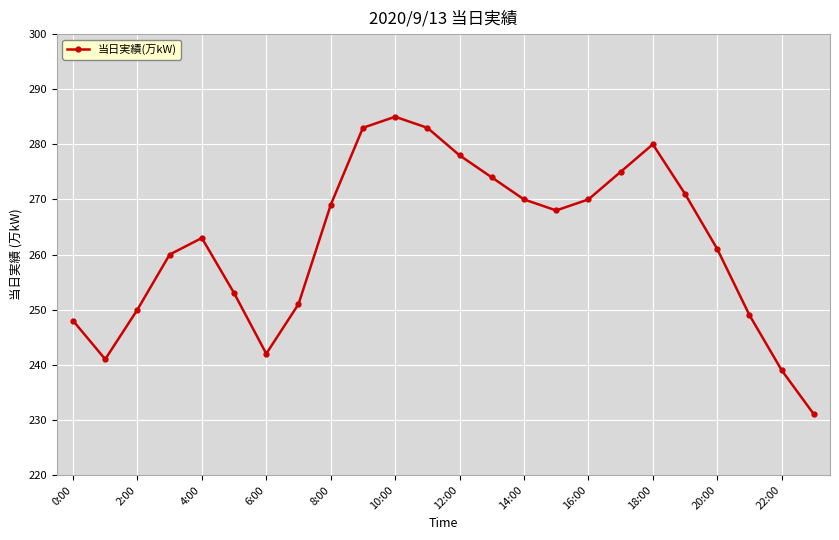

What is the smallest value displayed?

231